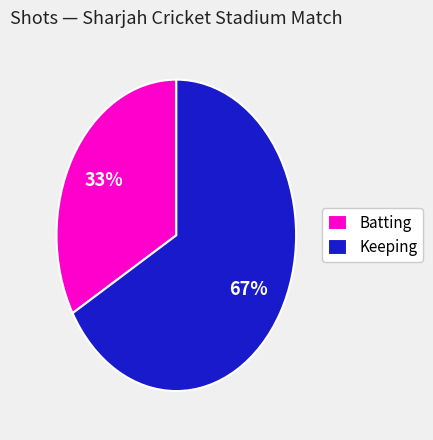

To the nearest percent, what percentage of the pie is Keeping?

67%